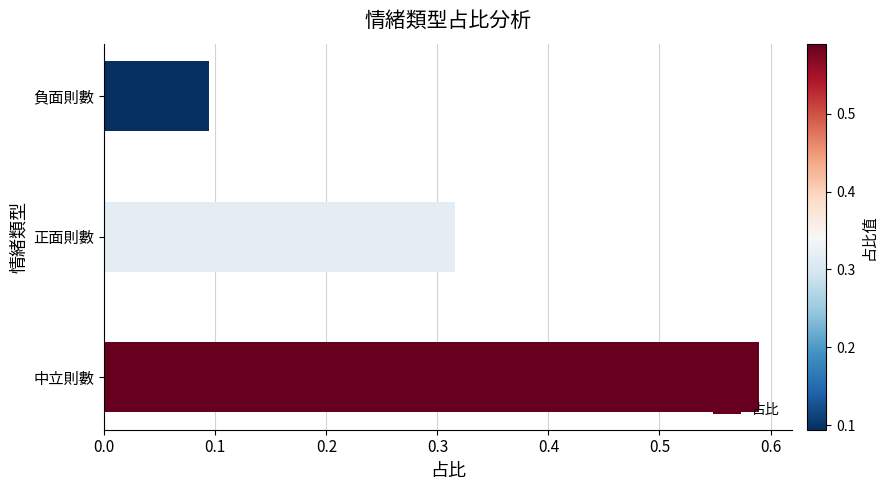

Are the bars horizontal?

Yes